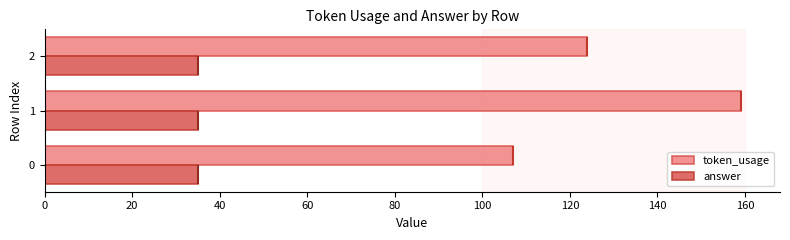

What is the sum of the answer values at 1 and 0?

70